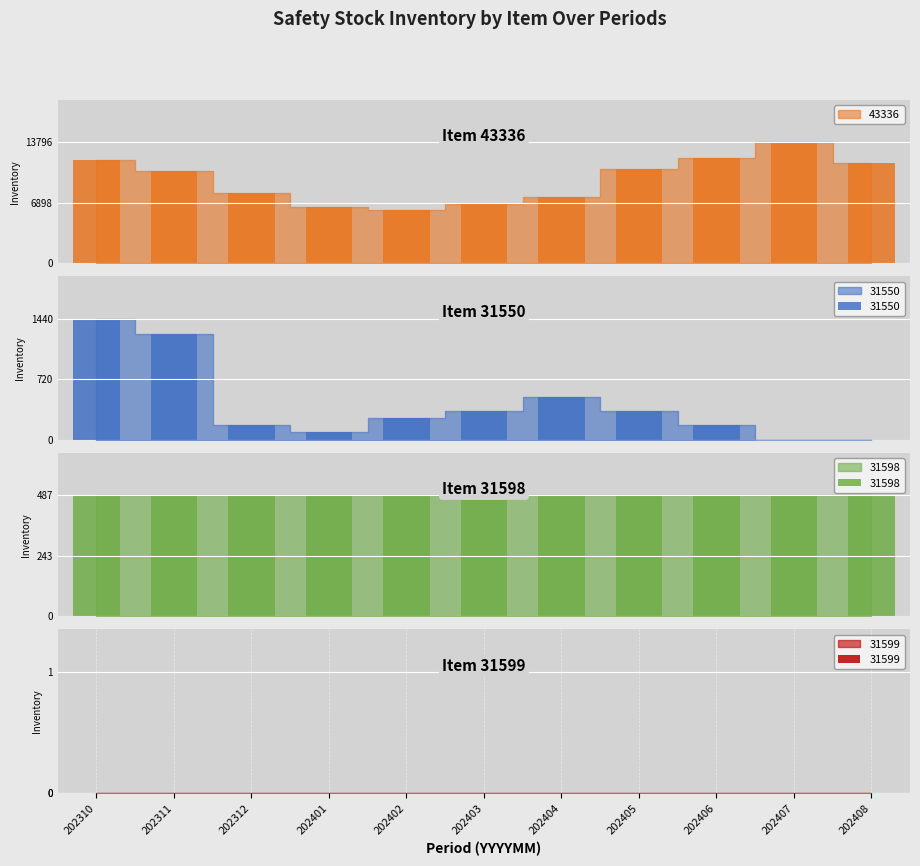

What is the maximum value for 31550?

1440